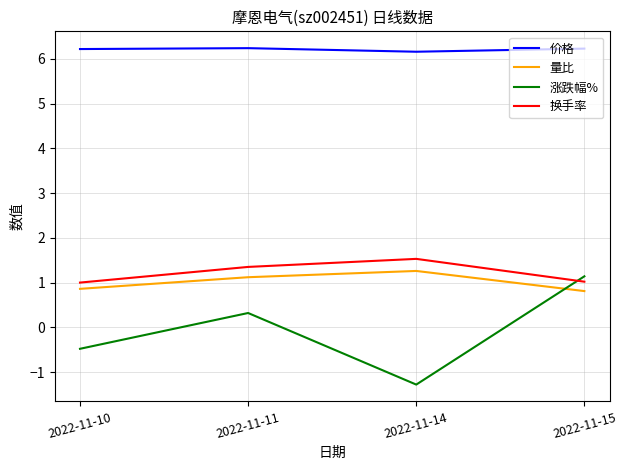

How many interior local peaks does the 量比 series have?

1